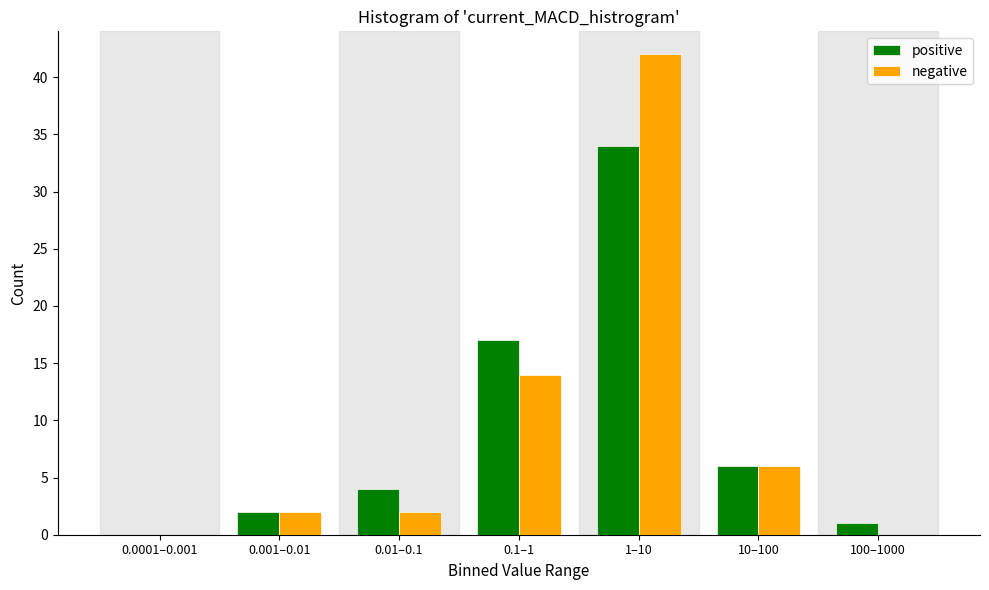

Reading left to right, what are all the values shown in this chart?

positive: 0.0001–0.001=0	0.001–0.01=2	0.01–0.1=4	0.1–1=17	1–10=34	10–100=6	100–1000=1
negative: 0.0001–0.001=0	0.001–0.01=2	0.01–0.1=2	0.1–1=14	1–10=42	10–100=6	100–1000=0